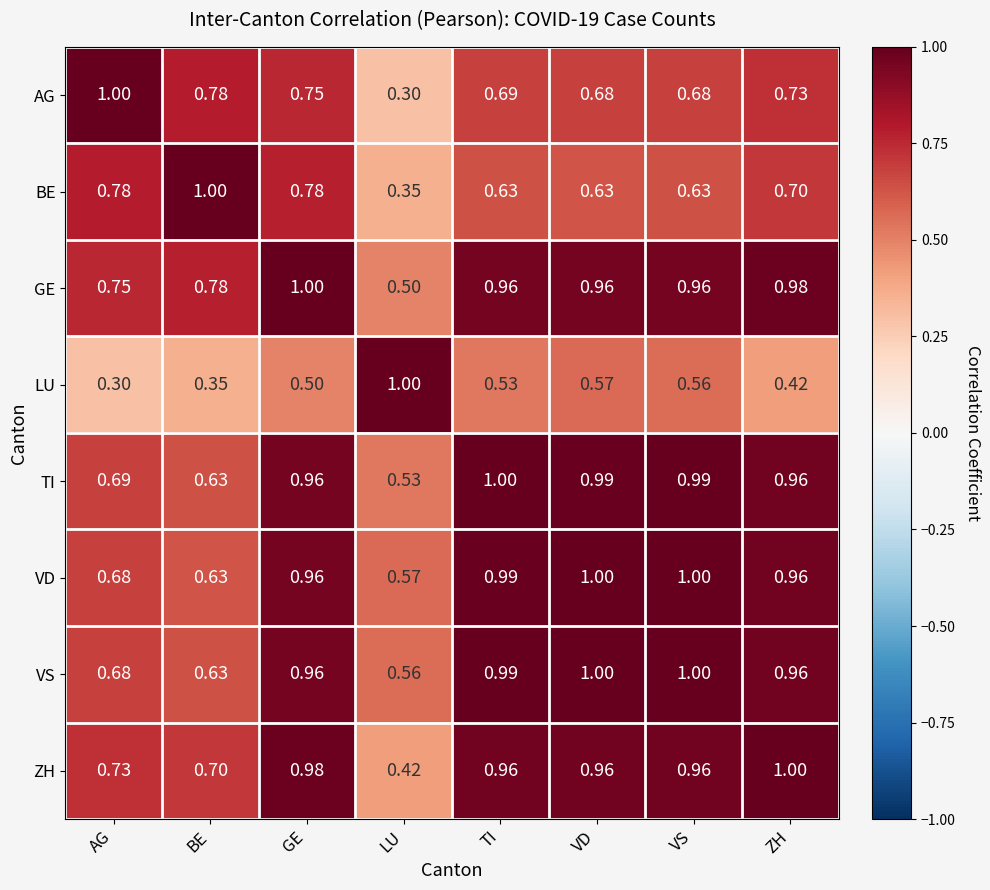

At how many categories does at least one series exceed 0?

8